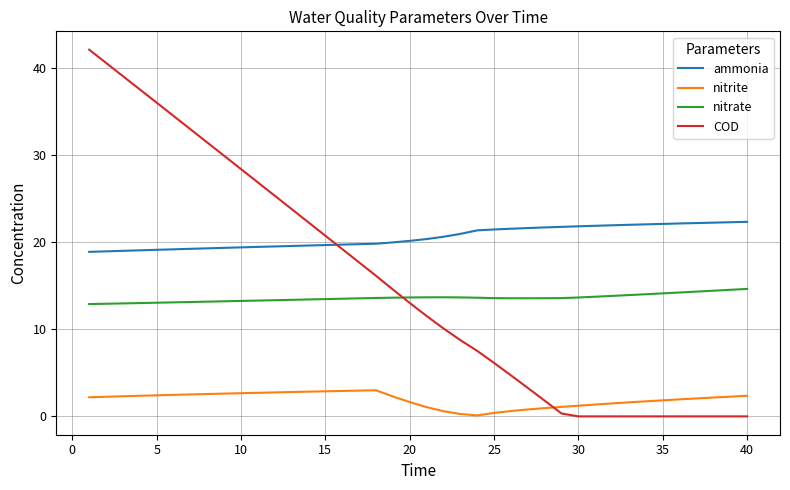

True or false: nitrate and nitrite intersect in this chart.

False